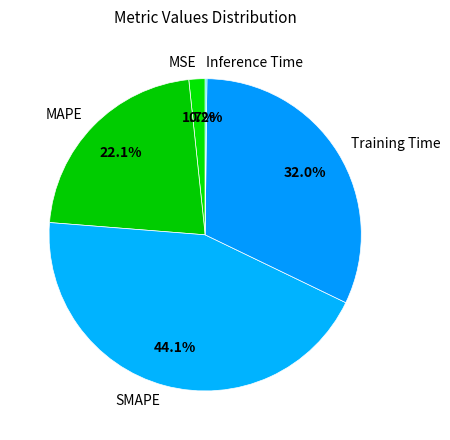

What percentage is NOT represented by SMAPE?

55.9%